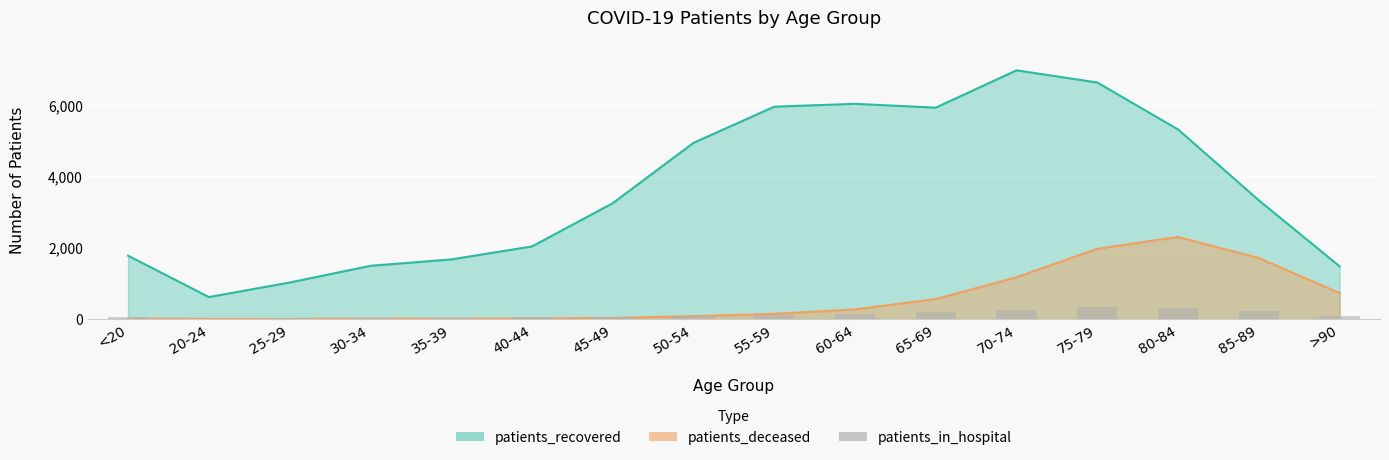

The value at 20-24 is 5. True or false?

True